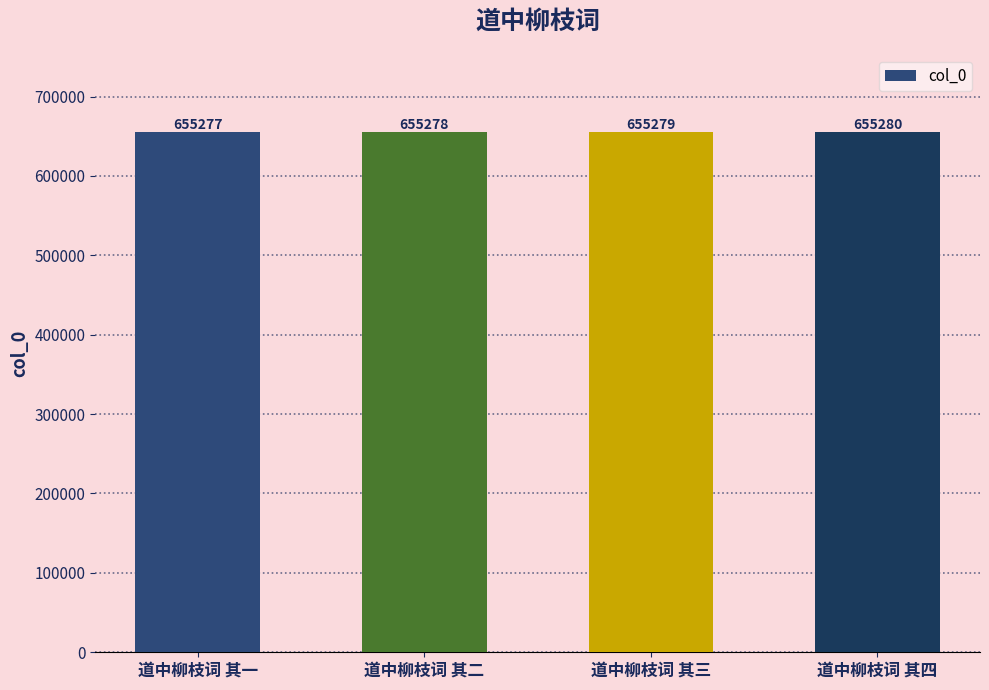

What is the difference between the maximum and minimum values?

3